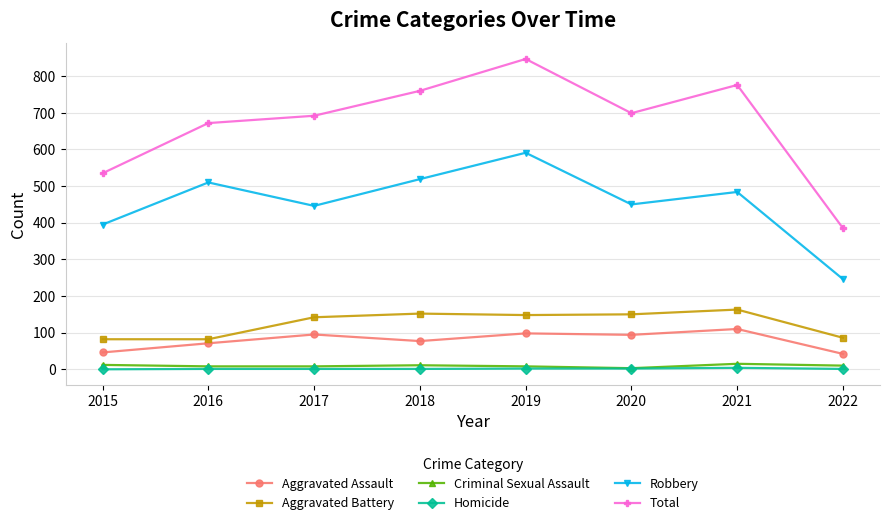

True or false: Criminal Sexual Assault and Aggravated Battery intersect in this chart.

False